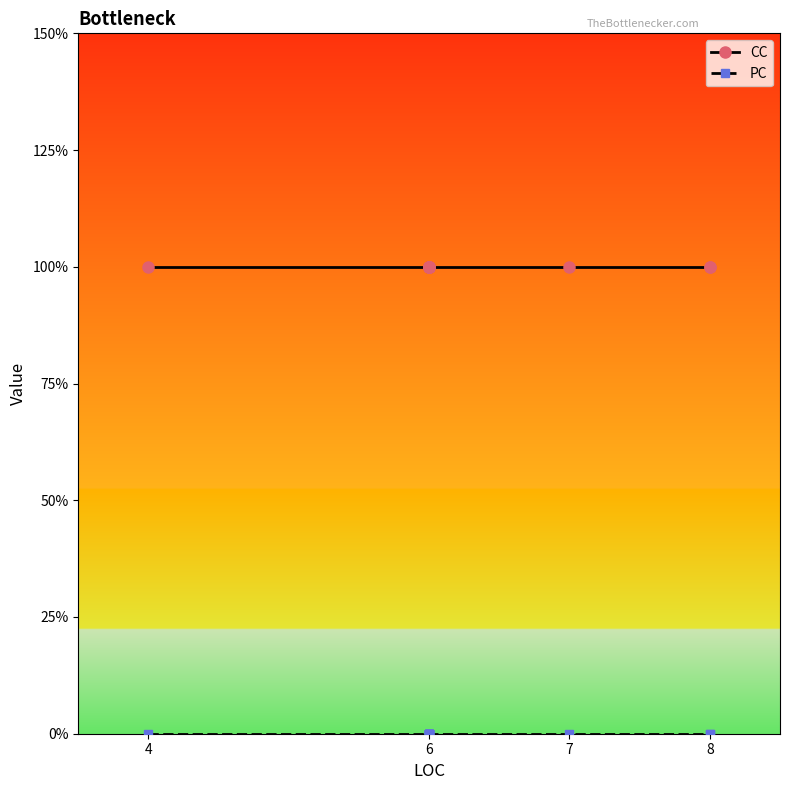

True or false: PC and CC intersect in this chart.

False